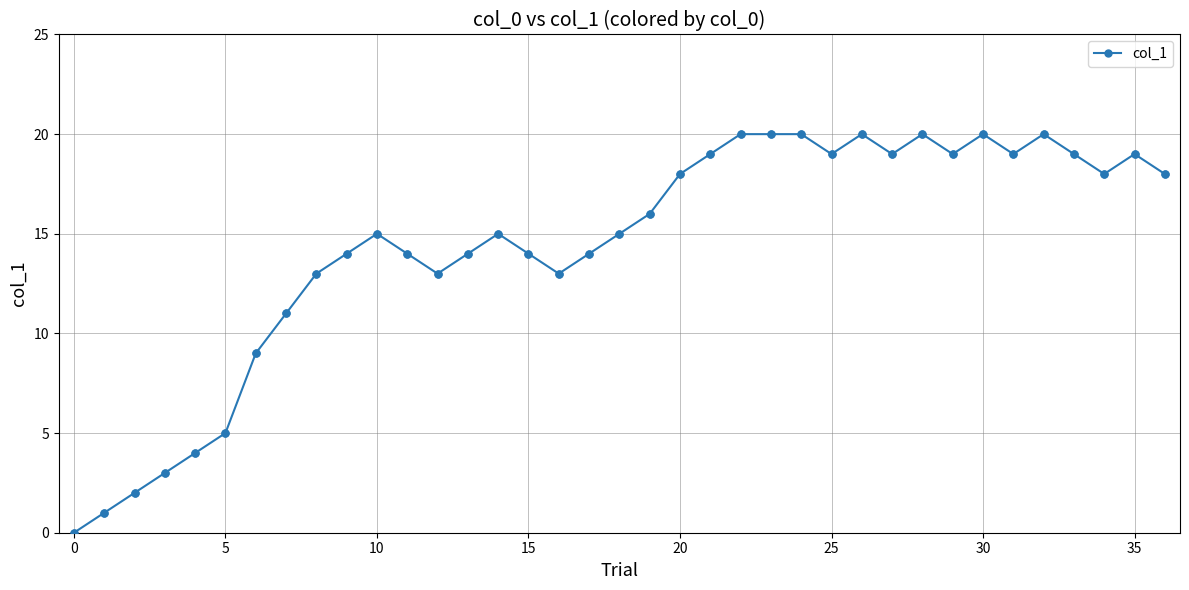

What is the value of the 28th point from the left?

19